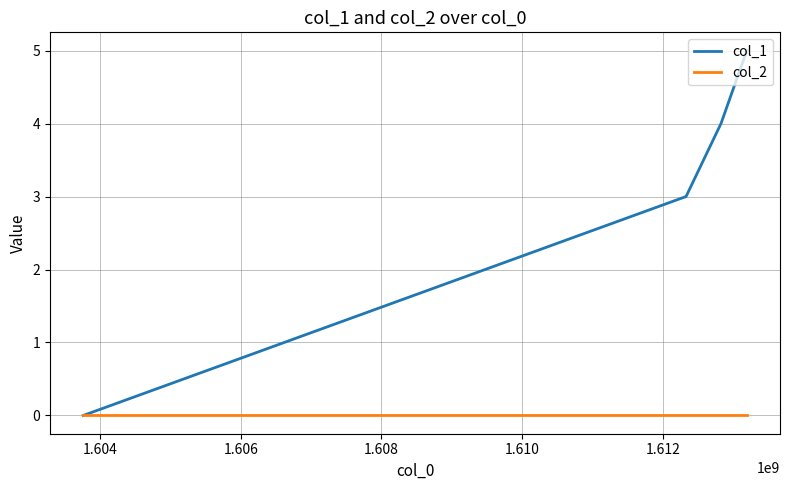

Which series has the widest spread of values?

col_1